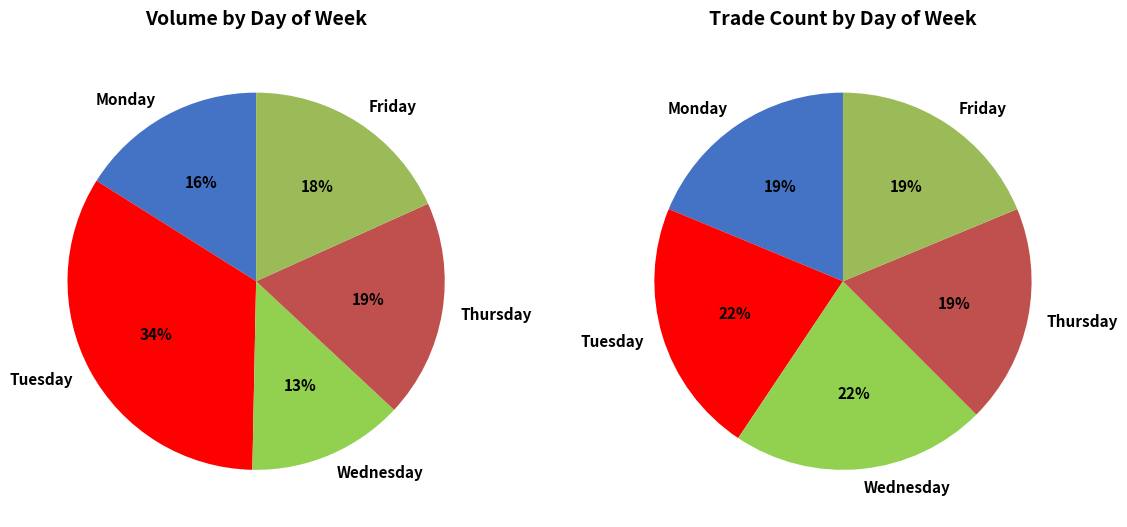

The Friday slice represents 8% of the pie. True or false?

False